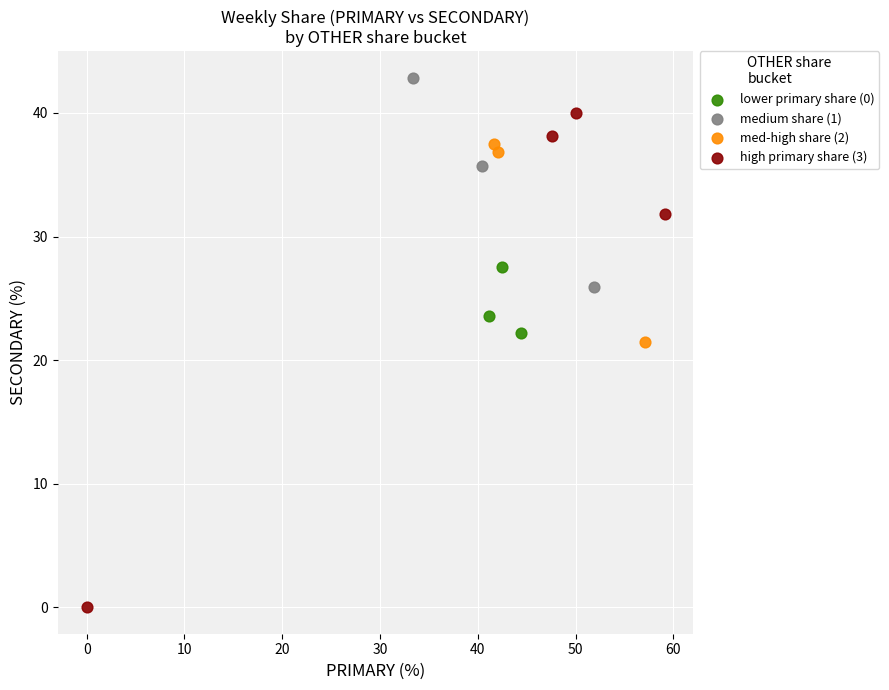

Which series reaches the minimum Y coordinate?

high primary share (3)